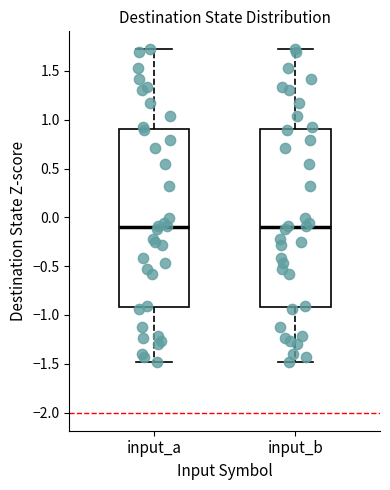

Reading left to right, read every box against the y-axis: the position of its median line, the range the box covers, and the ends of its whiskers. The values are not printed on the chart, so give them approximately, as read against the axis.

input_a: median -0.1, box -0.9 to 0.9, whiskers -1.5 to 1.7
input_b: median -0.1, box -0.9 to 0.9, whiskers -1.5 to 1.7